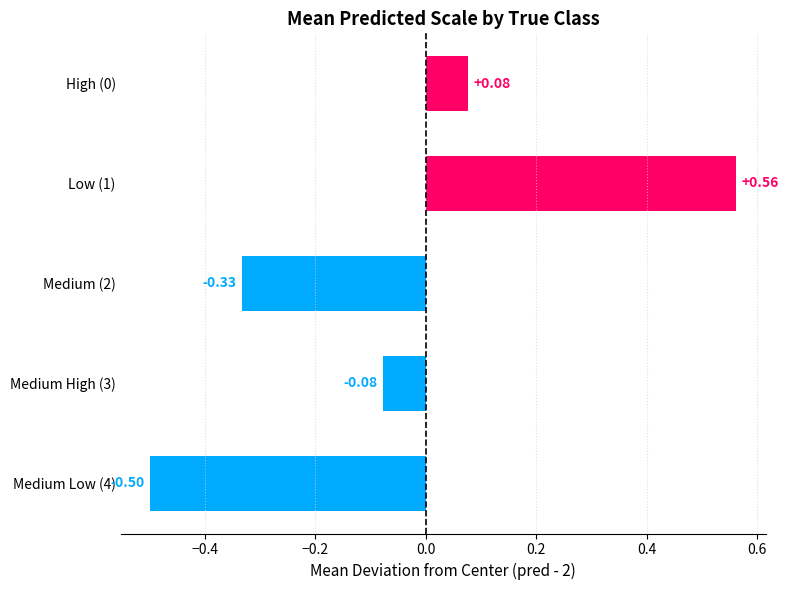

Rank the categories by value from lowest to highest.

Medium Low (4), Medium (2), Medium High (3), High (0), Low (1)